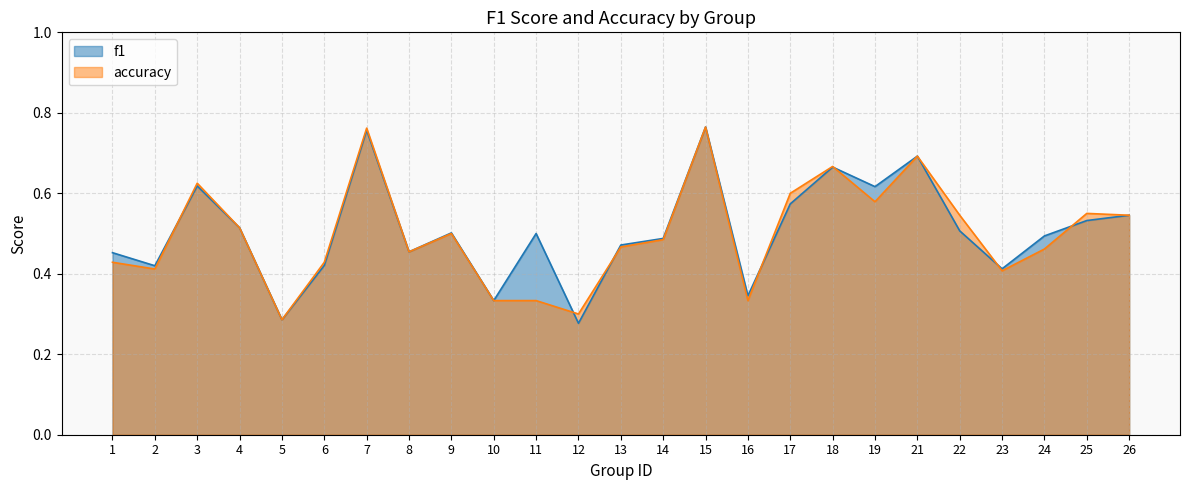

Which category has the highest value in the accuracy series?

15